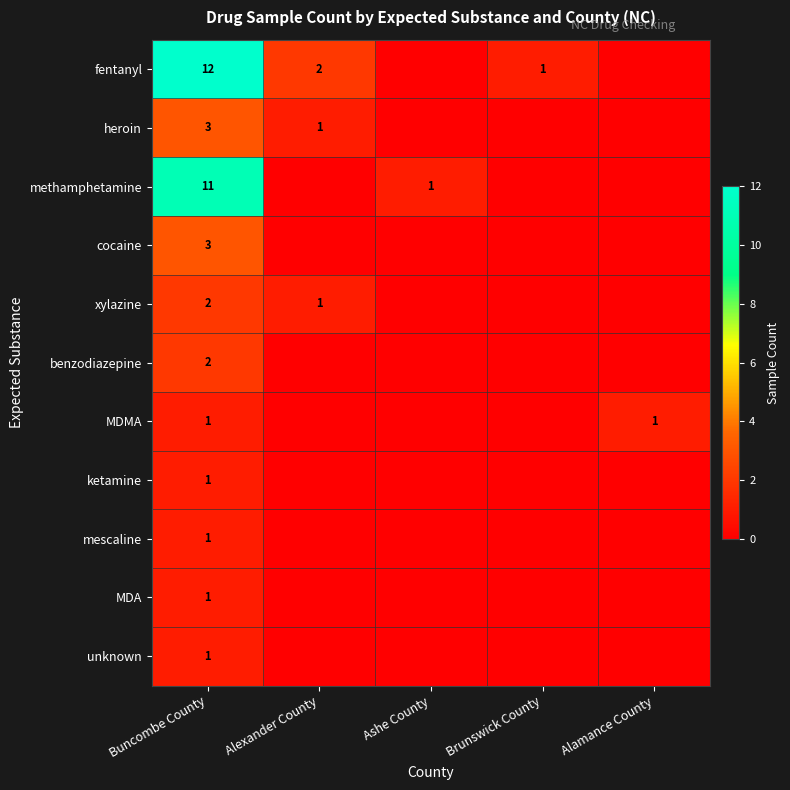

What is the spread (max minus min) of values at Buncombe County?

11